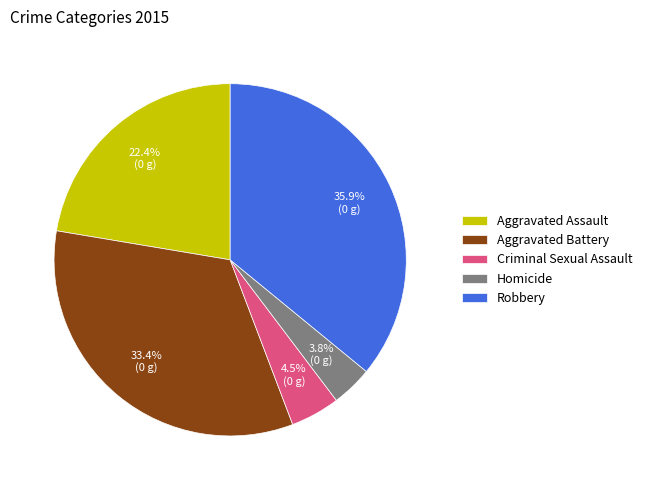

Rank the categories by value from lowest to highest.

Homicide, Criminal Sexual Assault, Aggravated Assault, Aggravated Battery, Robbery